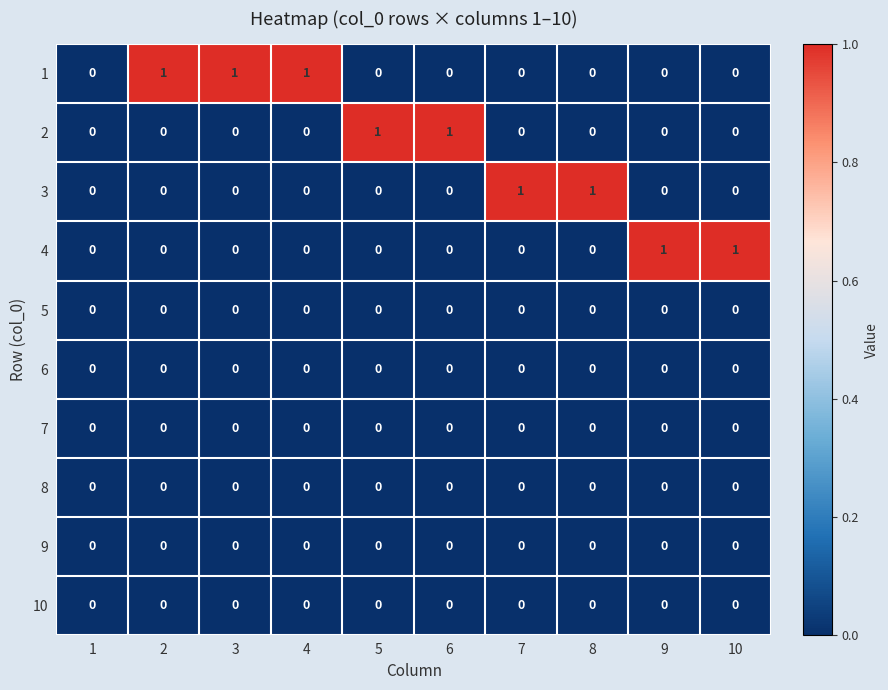

Count the 2 values in the range 0 to 1.

10